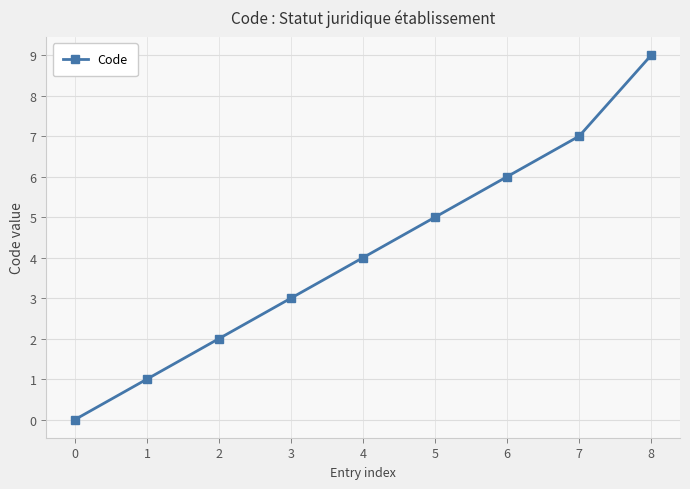

What is the approximate value at 6?

6